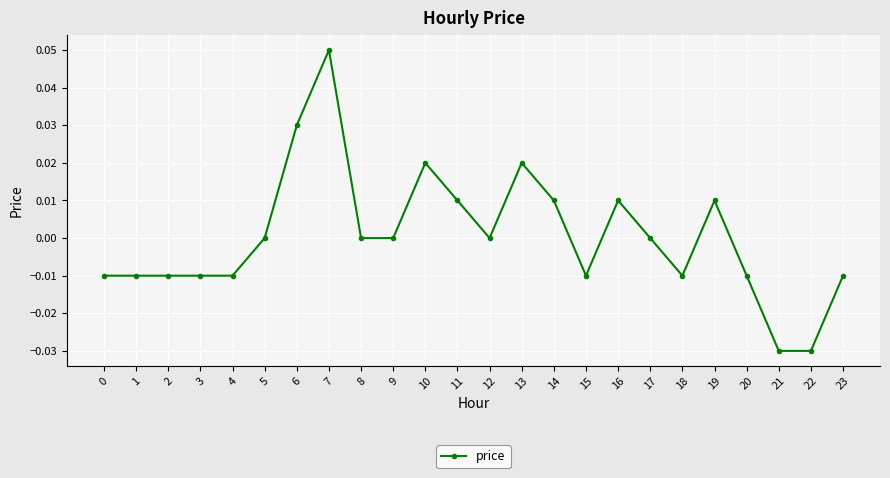

How many distinct data groups are displayed?

1